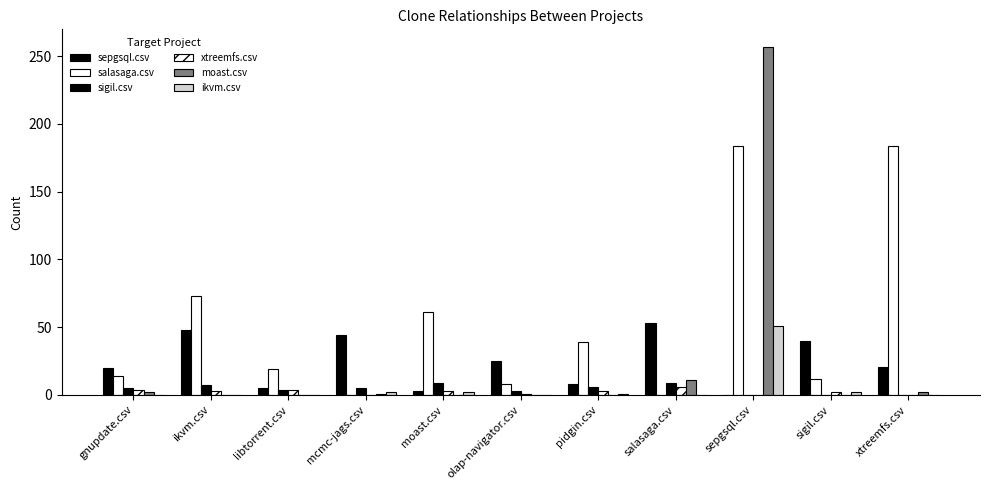

How many distinct data groups are displayed?

6